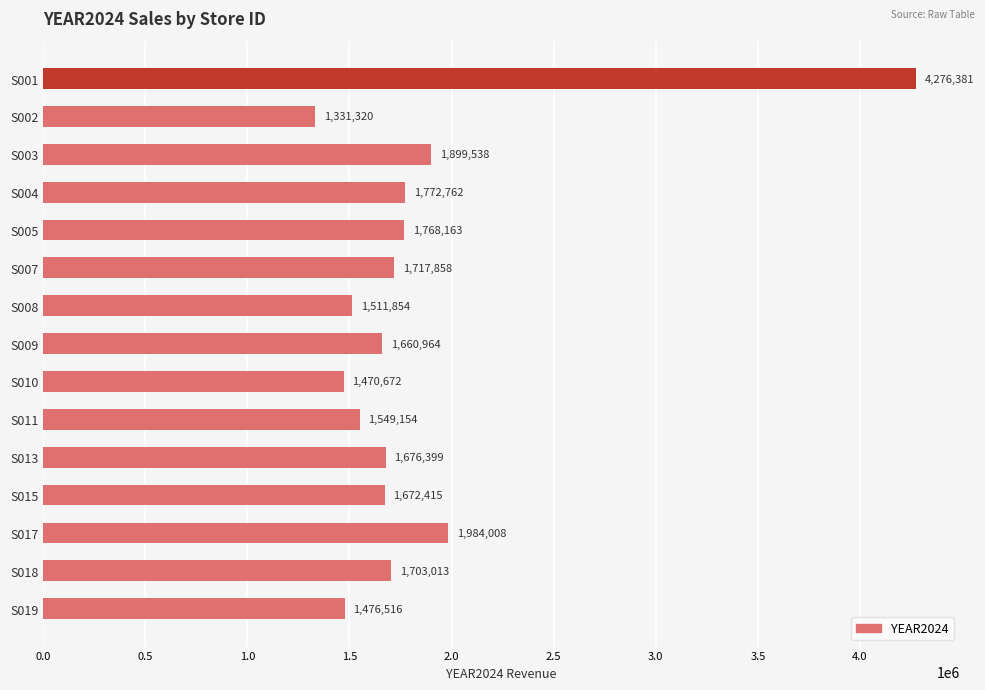

The chart shows a value of 2468865.7 at S010. True or false?

False